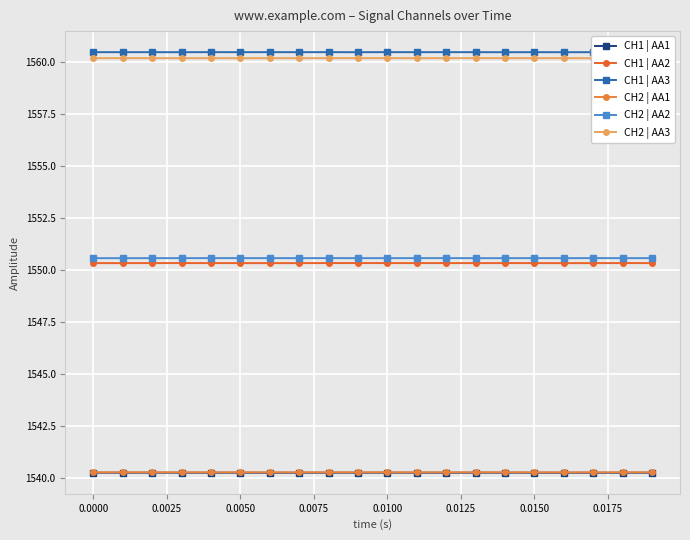

What are all the series names shown in the legend?

CH1 | AA1, CH1 | AA2, CH1 | AA3, CH2 | AA1, CH2 | AA2, CH2 | AA3